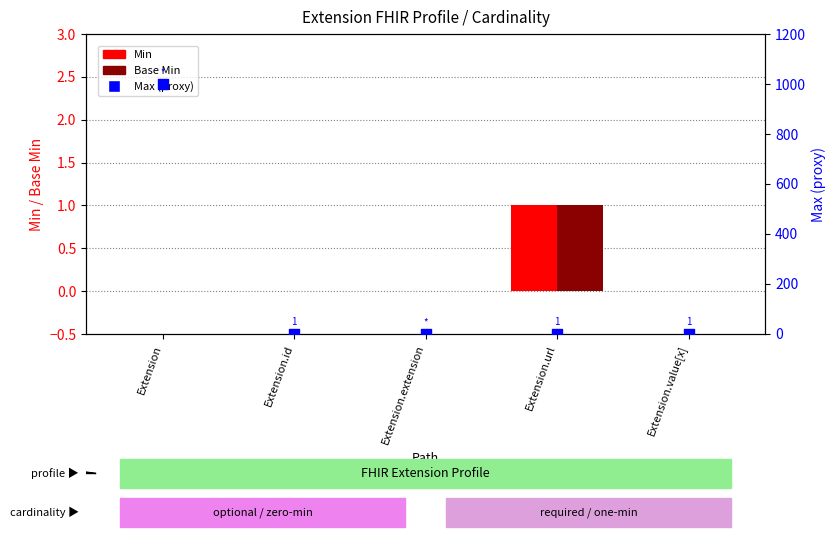

What is the total value across all series at Extension.value[x]?

1